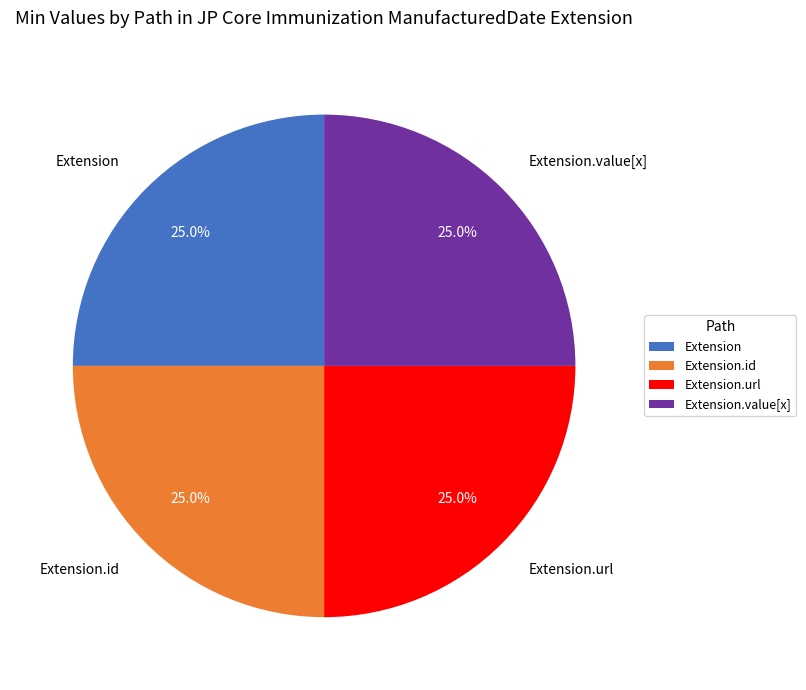

To the nearest percent, what is the difference between the largest and smallest slice percentages?

0%